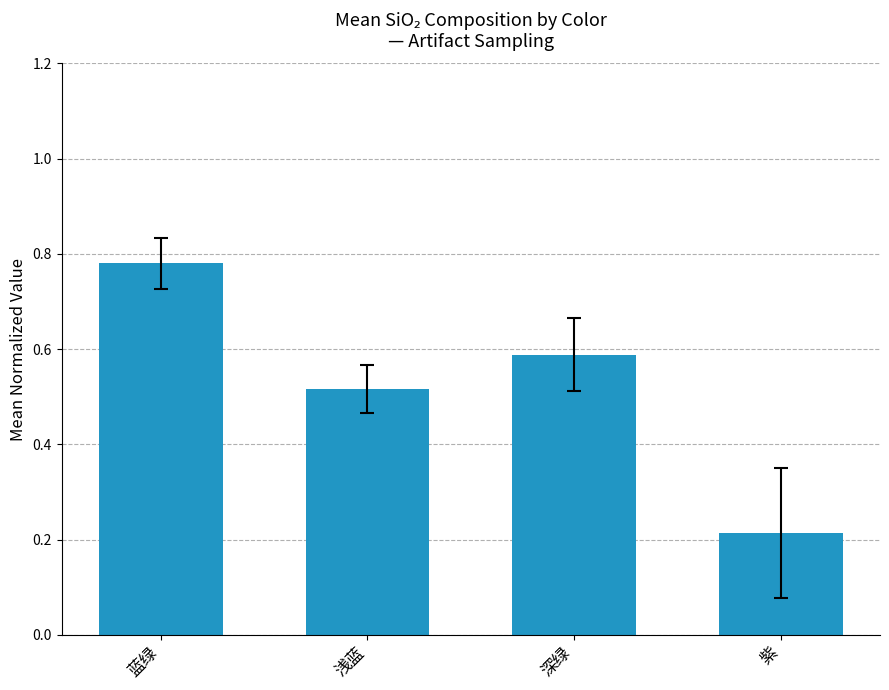

List the labels in order of value, largest first.

蓝绿, 深绿, 浅蓝, 紫